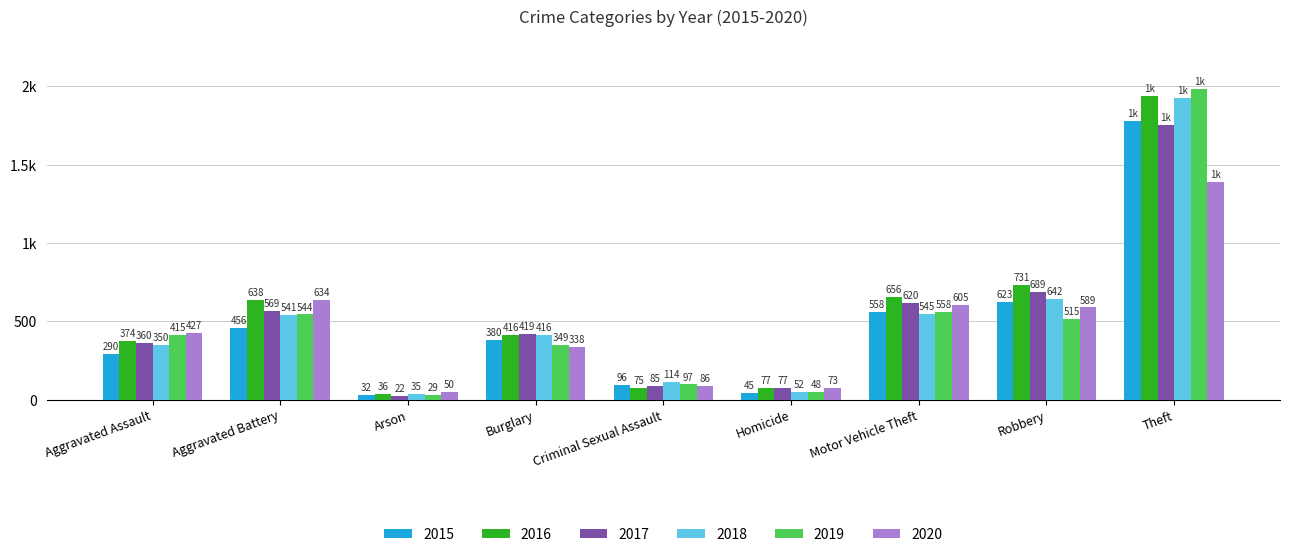

What position from the right is Burglary?

6